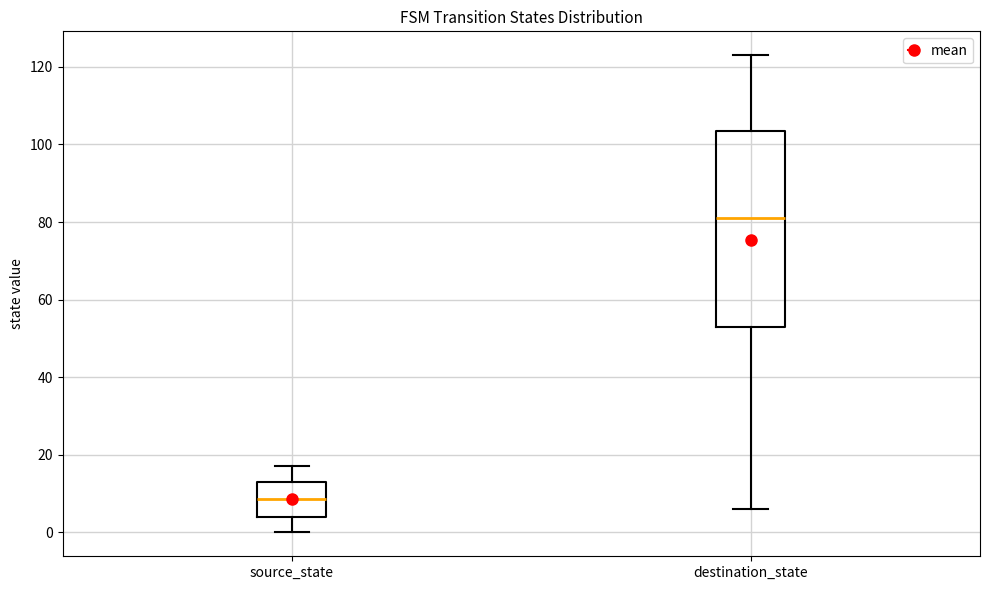

Reading left to right, read every box against the y-axis: the position of its median line, the range the box covers, and the ends of its whiskers. The values are not printed on the chart, so give them approximately, as read against the axis.

source_state: median 8, box 4 to 14, whiskers 0 to 18
destination_state: median 82, box 54 to 104, whiskers 6 to 124